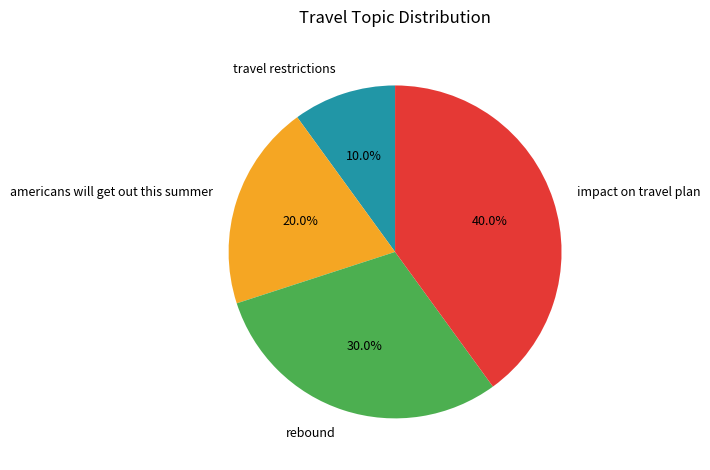

What percentage is the impact on travel plan slice, to the nearest percent?

40%